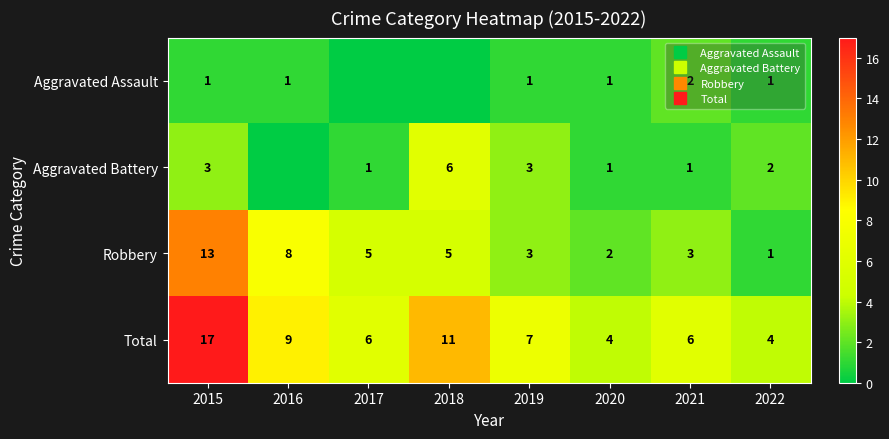

Is it true that Aggravated Battery equals 10 at 2018?

False